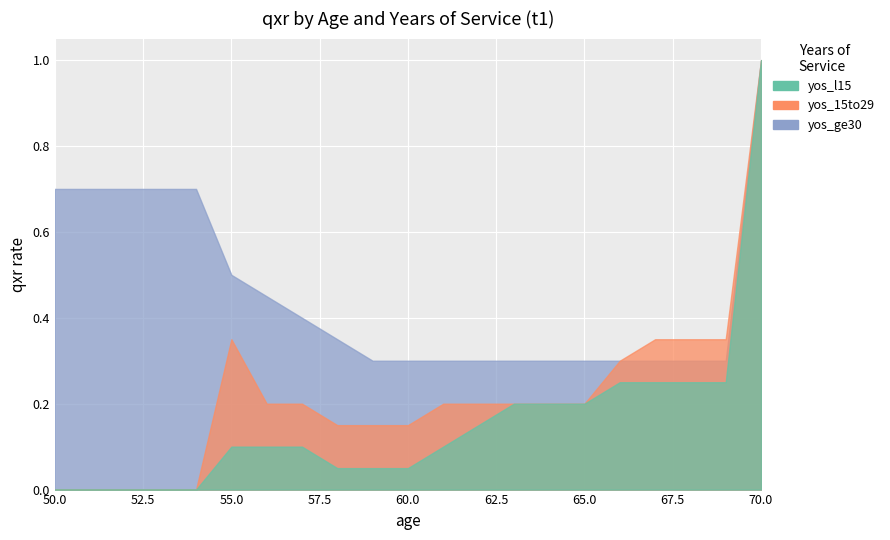

Is it true that yos_ge30 equals 0.5 at 56?

True